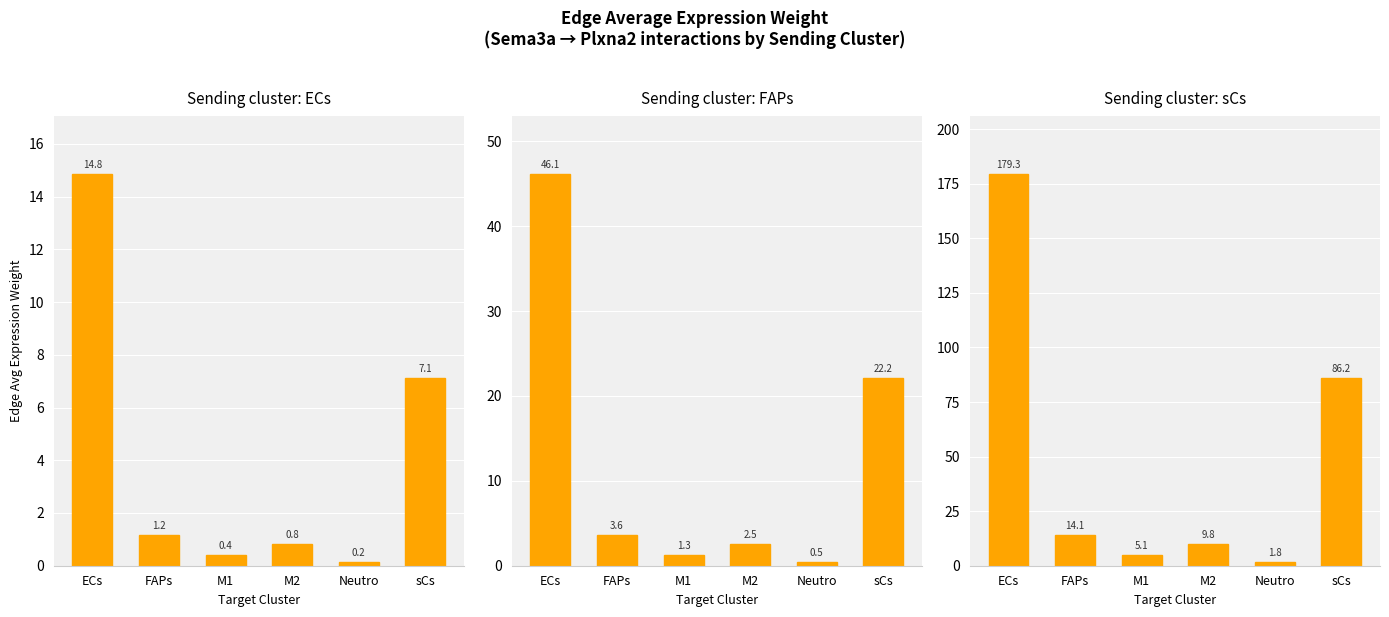

At FAPs, list the series in order from largest to smallest.

sCs, FAPs, ECs